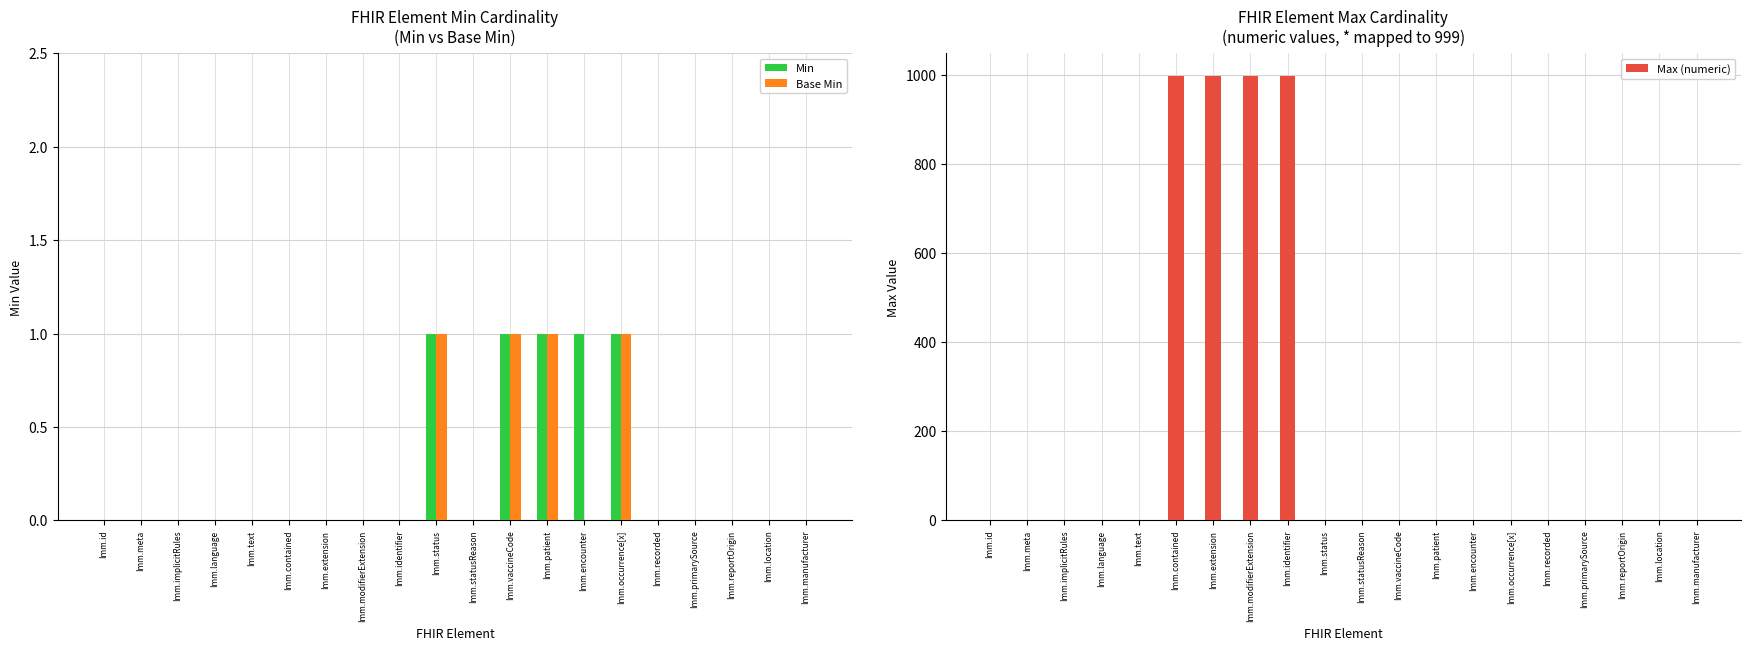

Reading left to right, what are all the values shown in this chart?

Min: Imm.id=0	Imm.meta=0	Imm.implicitRules=0	Imm.language=0	Imm.text=0	Imm.contained=0	Imm.extension=0	Imm.modifierExtension=0	Imm.identifier=0	Imm.status=1	Imm.statusReason=0	Imm.vaccineCode=1	Imm.patient=1	Imm.encounter=1	Imm.occurrence[x]=1	Imm.recorded=0	Imm.primarySource=0	Imm.reportOrigin=0	Imm.location=0	Imm.manufacturer=0
Base Min: Imm.id=0	Imm.meta=0	Imm.implicitRules=0	Imm.language=0	Imm.text=0	Imm.contained=0	Imm.extension=0	Imm.modifierExtension=0	Imm.identifier=0	Imm.status=1	Imm.statusReason=0	Imm.vaccineCode=1	Imm.patient=1	Imm.encounter=0	Imm.occurrence[x]=1	Imm.recorded=0	Imm.primarySource=0	Imm.reportOrigin=0	Imm.location=0	Imm.manufacturer=0
Max (numeric): Imm.id=1	Imm.meta=1	Imm.implicitRules=1	Imm.language=1	Imm.text=1	Imm.contained=999	Imm.extension=999	Imm.modifierExtension=999	Imm.identifier=999	Imm.status=1	Imm.statusReason=1	Imm.vaccineCode=1	Imm.patient=1	Imm.encounter=1	Imm.occurrence[x]=1	Imm.recorded=1	Imm.primarySource=1	Imm.reportOrigin=1	Imm.location=1	Imm.manufacturer=1